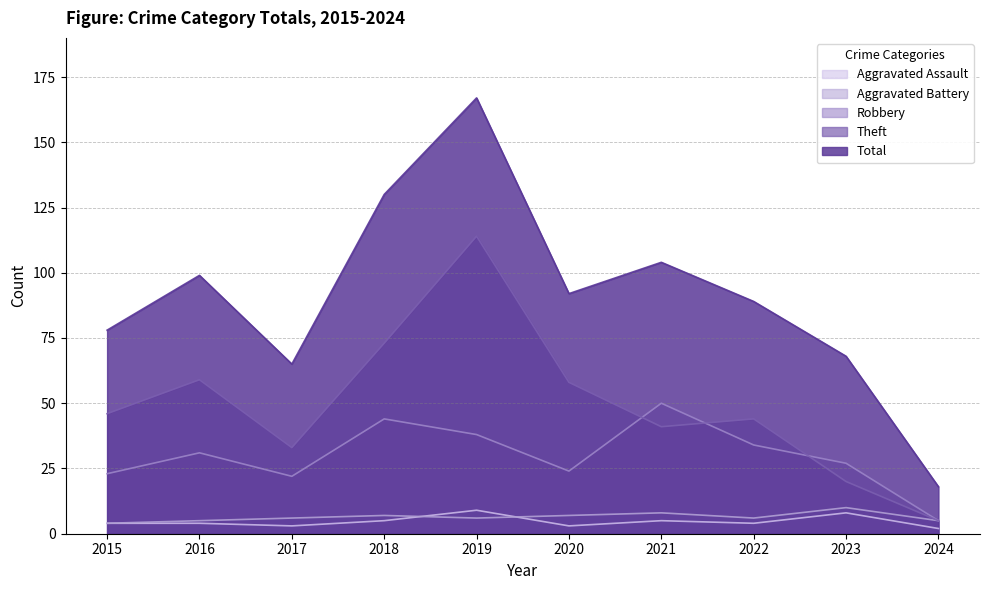

Which series has the widest spread of values?

Total